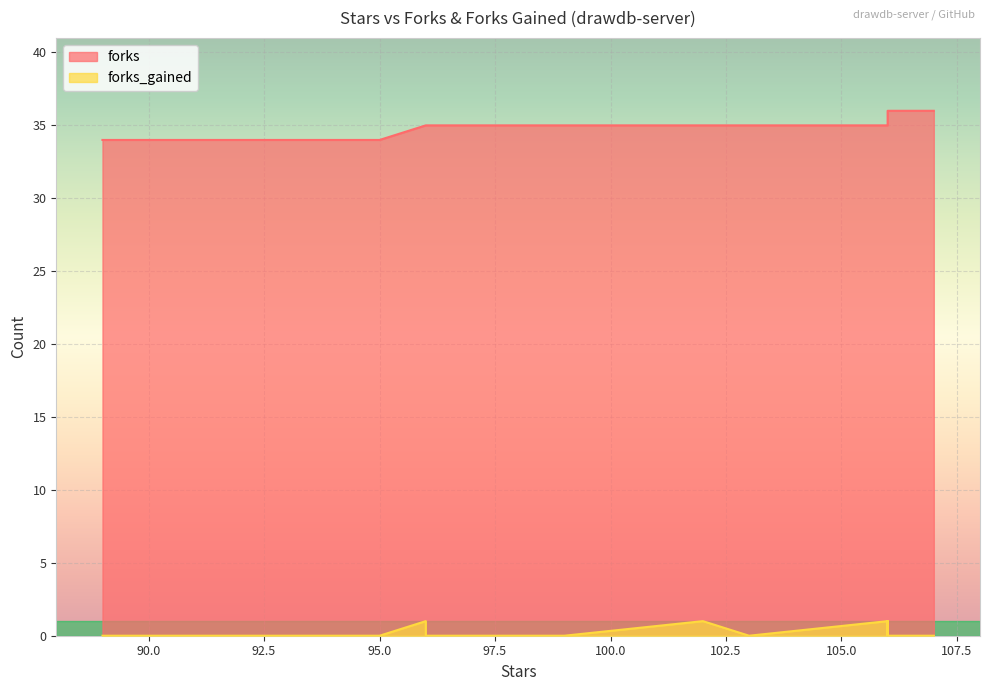

The value of forks_gained at 89 is -1. True or false?

False